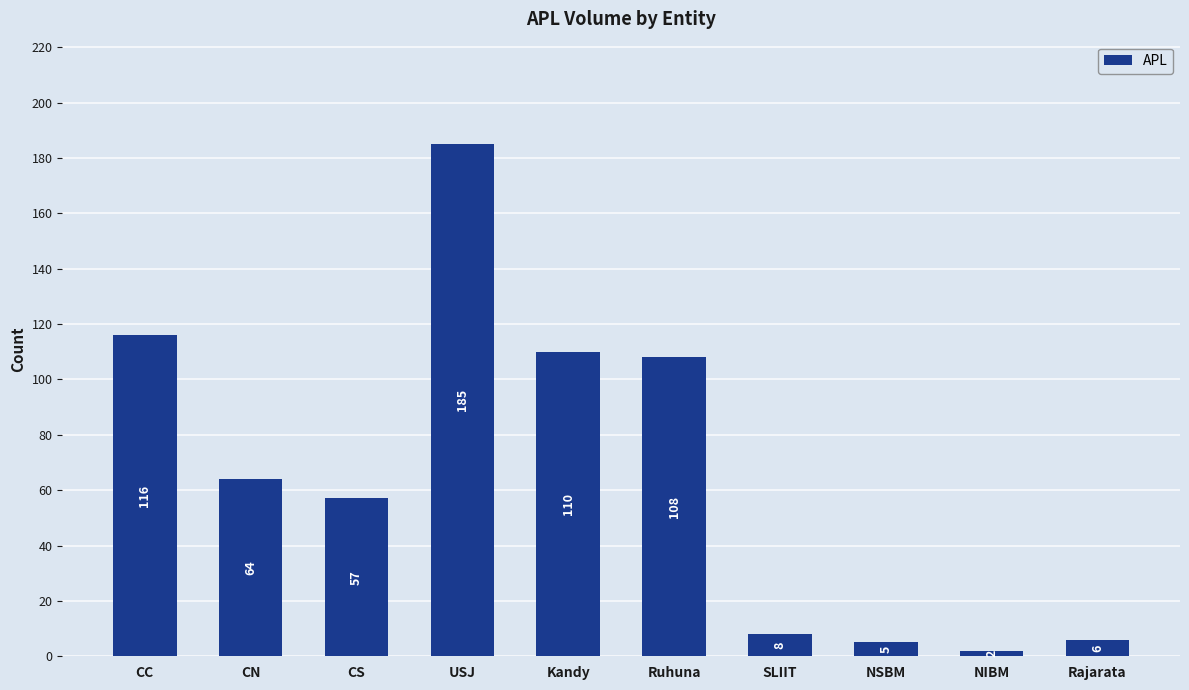

What is the difference between the values at CC and NSBM?

111